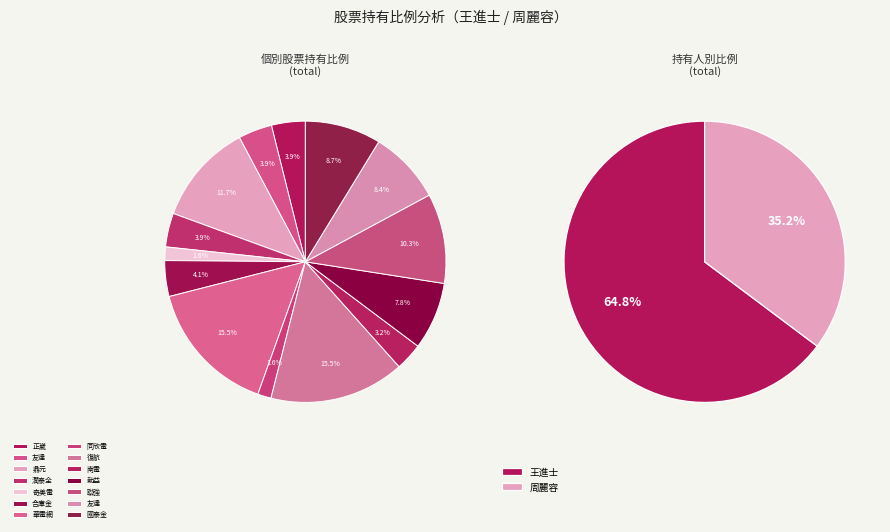

To the nearest percent, what portion does 潤泰全(王進士) represent?

4%